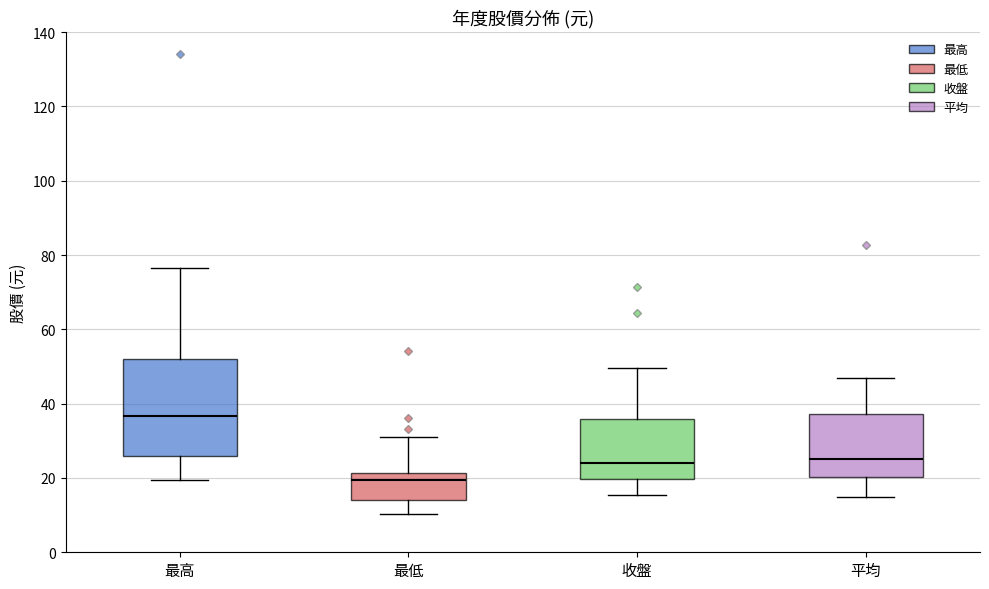

Where does the lower whisker of the box for 最高 end on the y-axis? The values are not printed on the chart, so give them approximately, as read against the axis.

20